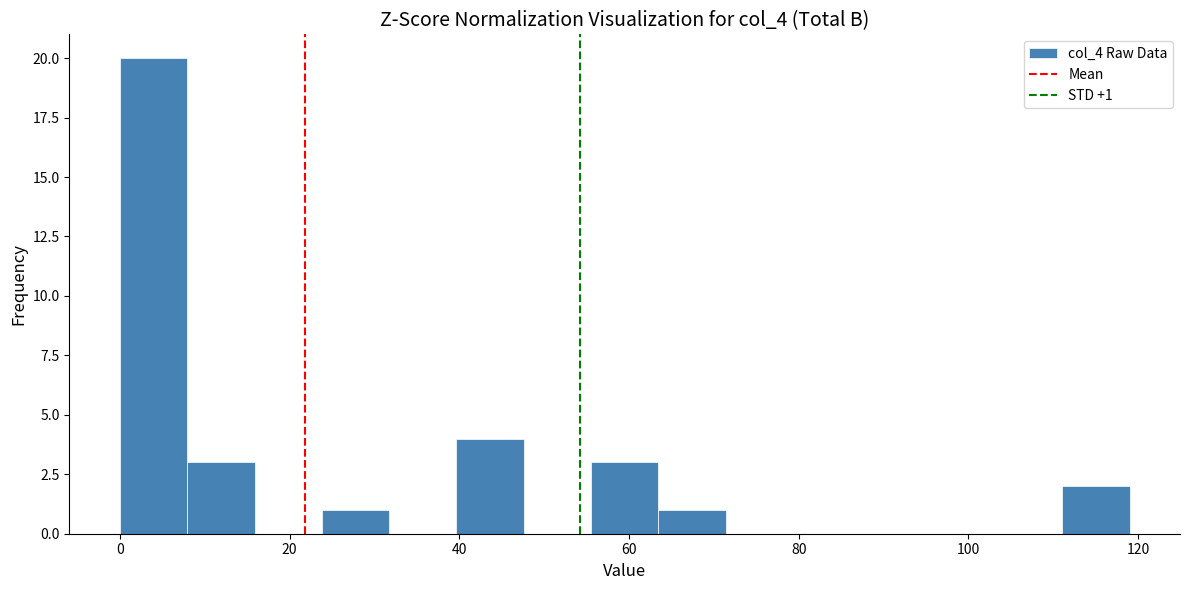

Around what value on the x-axis is the tallest bar? Give the approximate position of its centre, as read against the axis.

4